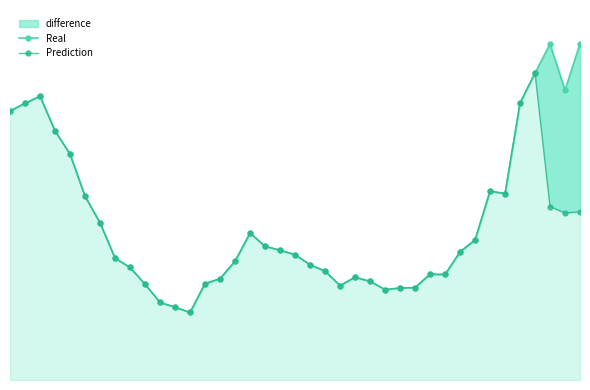

Which has a higher value, 10 or 32?

32